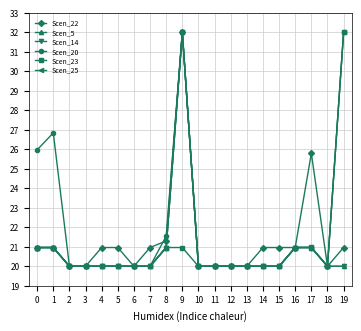

Where is Scen_22 nearest to the value 26?

17